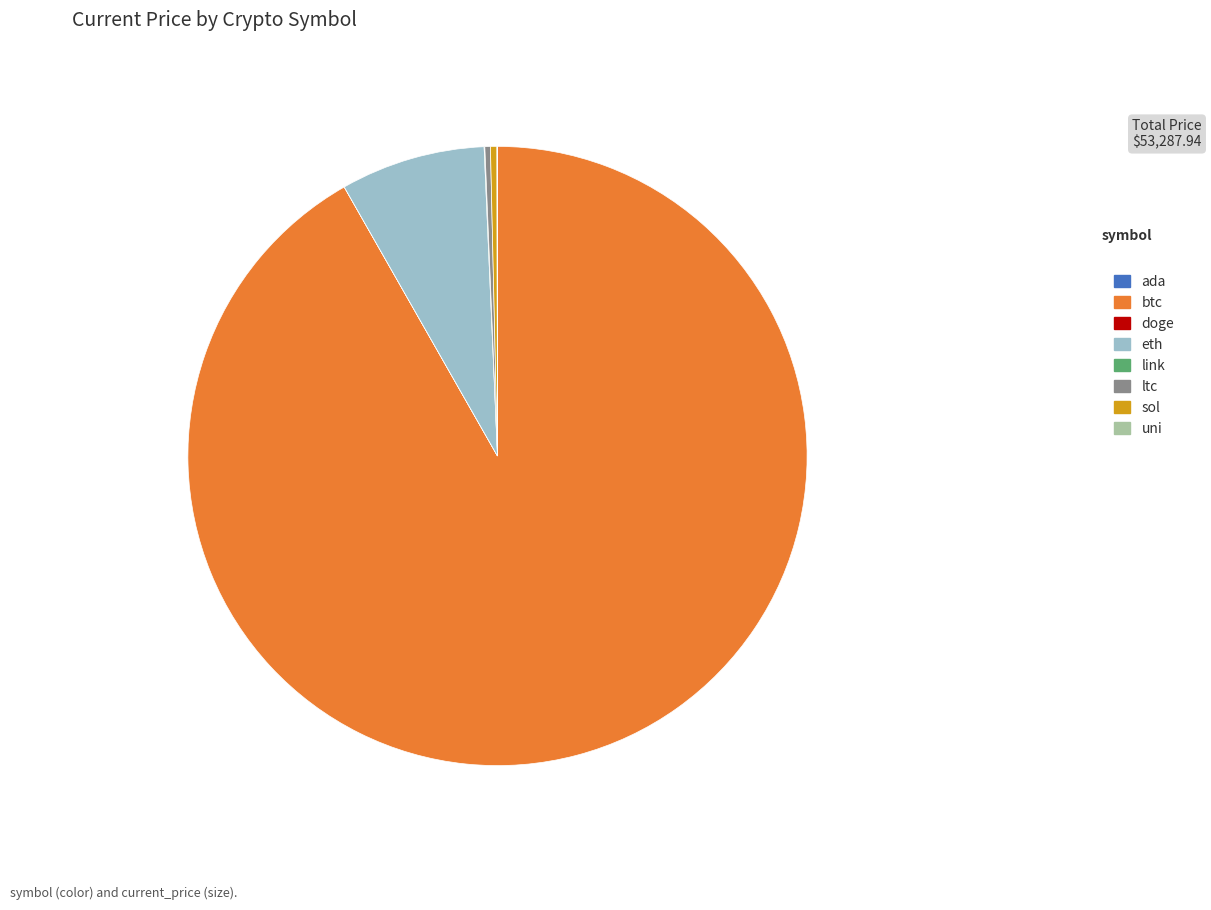

Does btc account for over 50% of the chart?

Yes